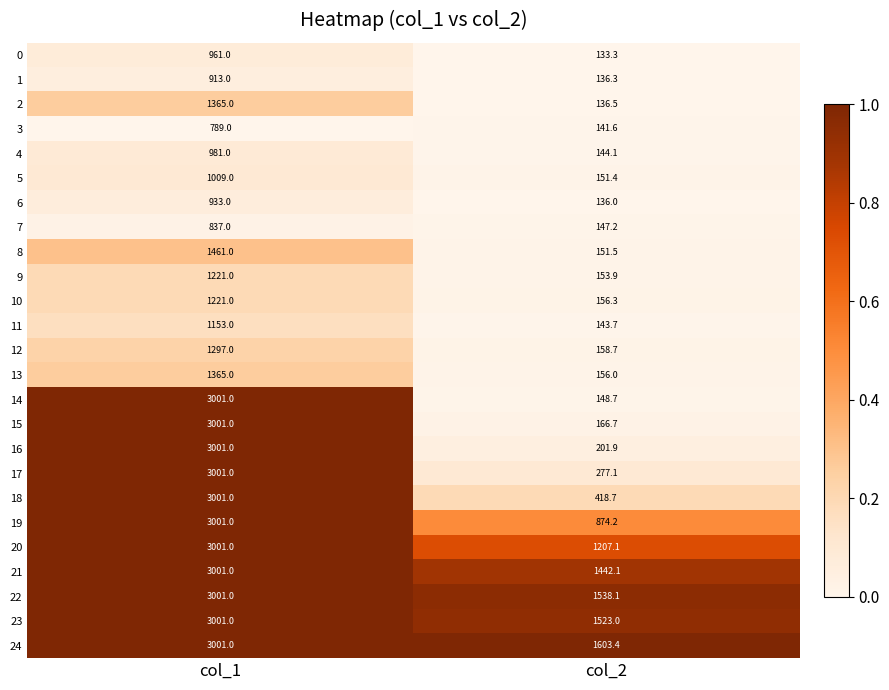

What is the total value across all series at col_1?

48517.0